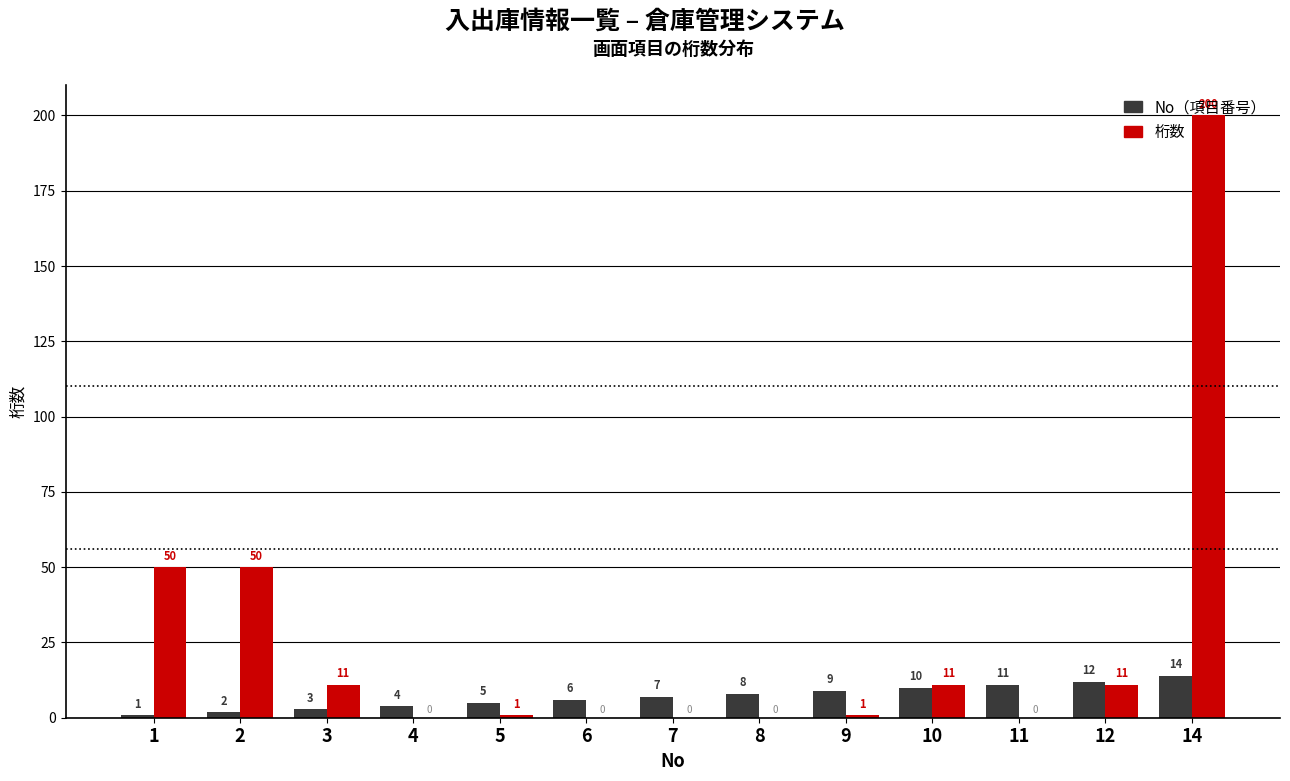

At which category is the sum across all series the highest?

14